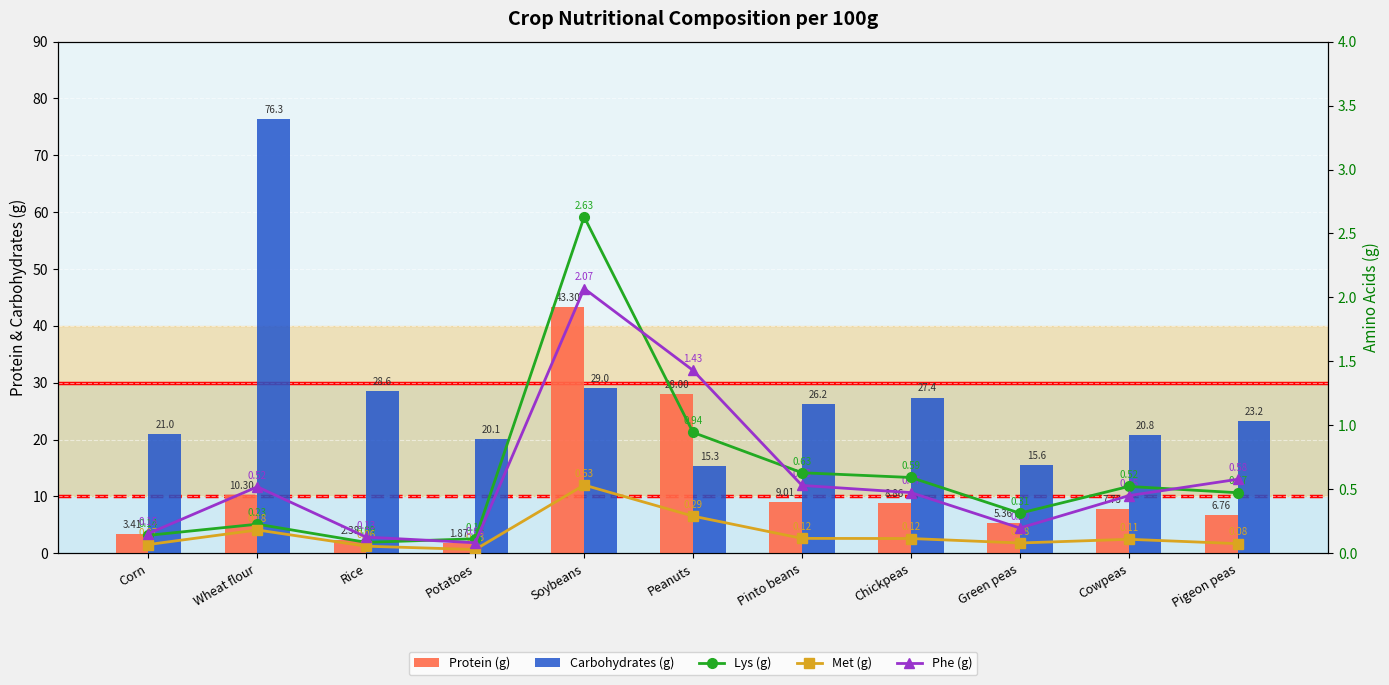

What is the average value of the Lys (g) series?

0.6